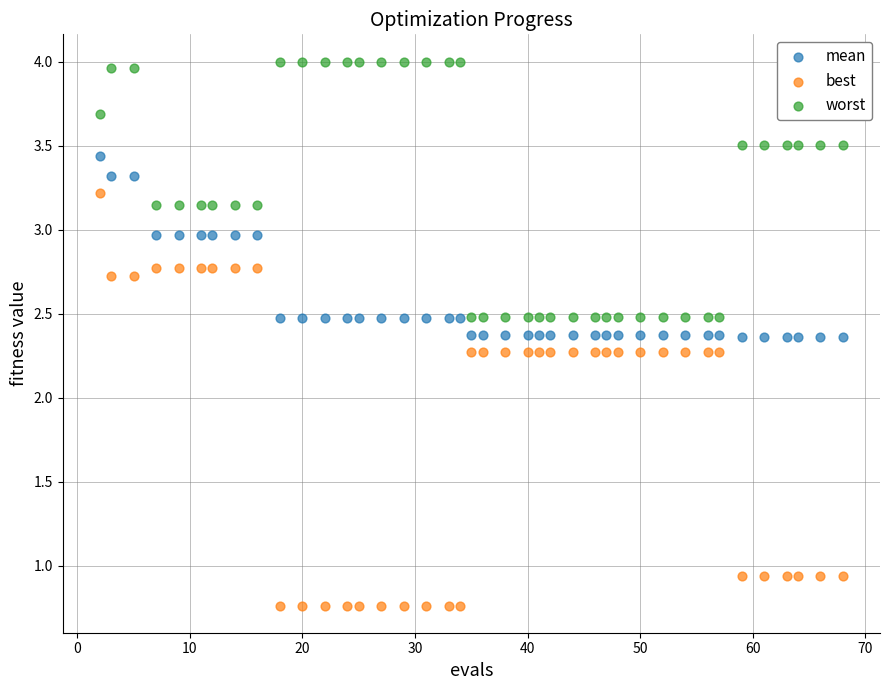

Which series reaches the minimum Y coordinate?

best